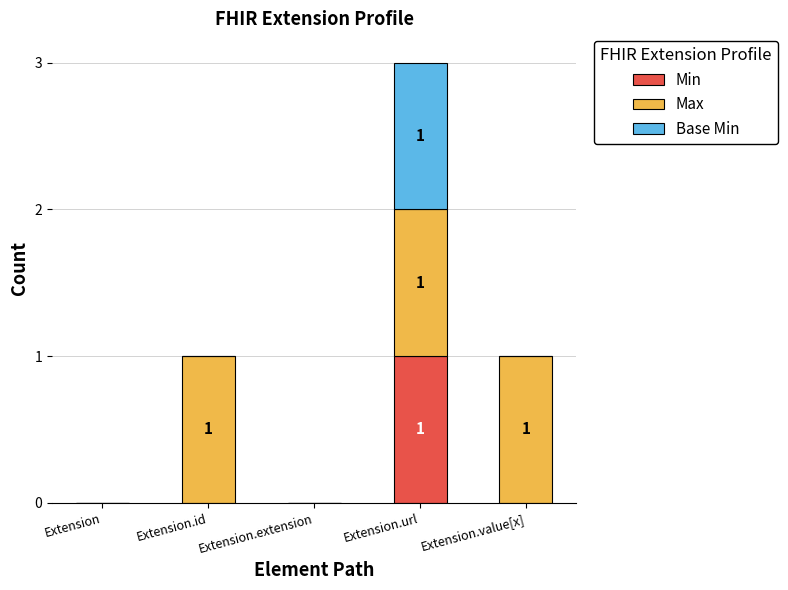

At which label does Min reach its peak?

Extension.url